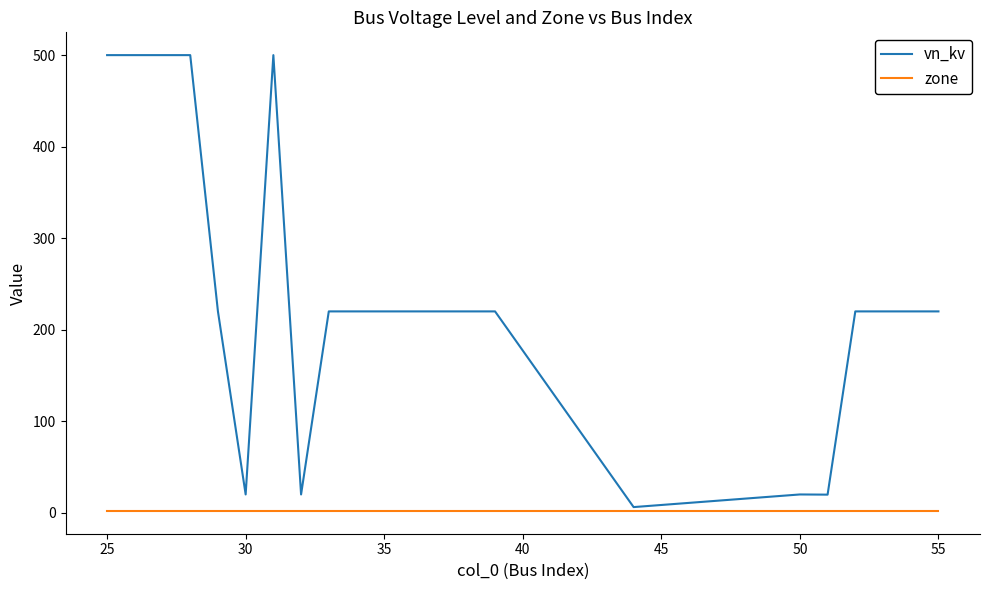

What is the greatest value displayed?

500.0